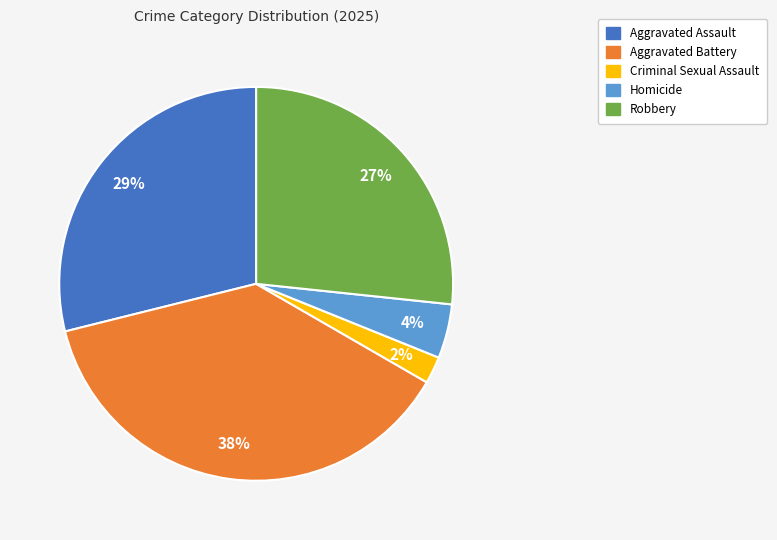

To the nearest percent, what portion does Criminal Sexual Assault represent?

2%